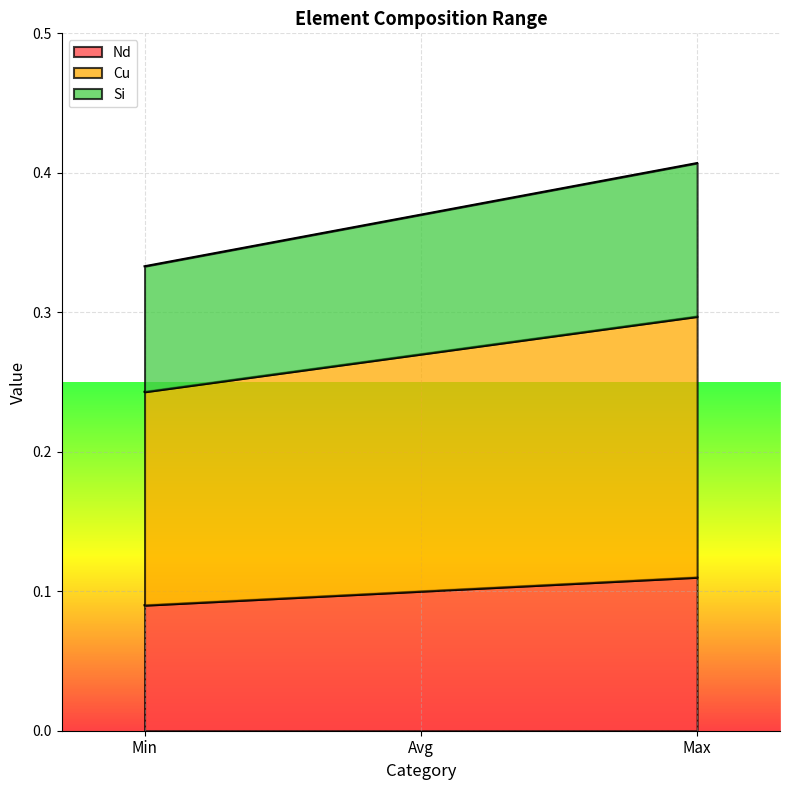

How many data points does each series have?

3